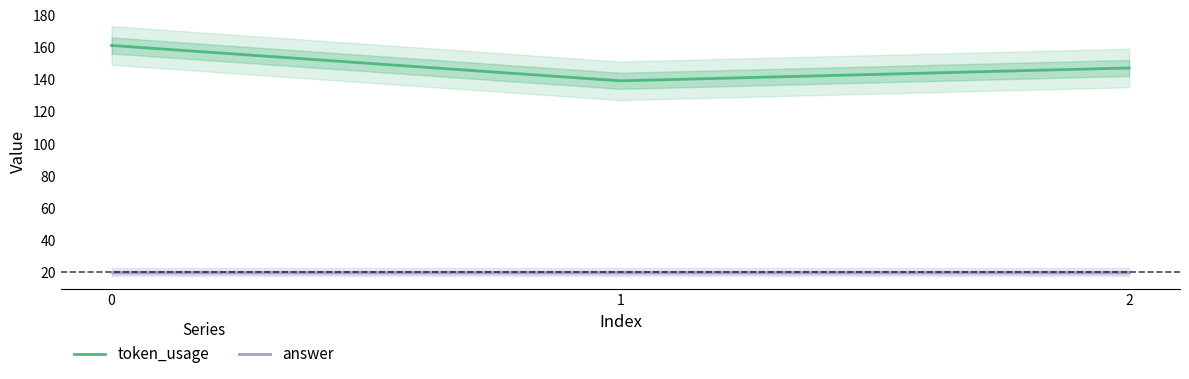

What is the value of the token_usage point at the 1st from the left?

161